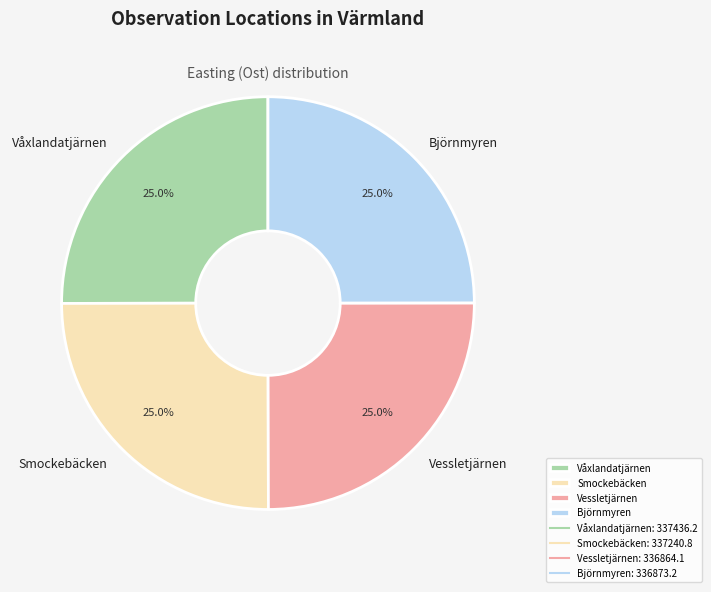

To the nearest percent, what portion does Vessletjärnen represent?

25%